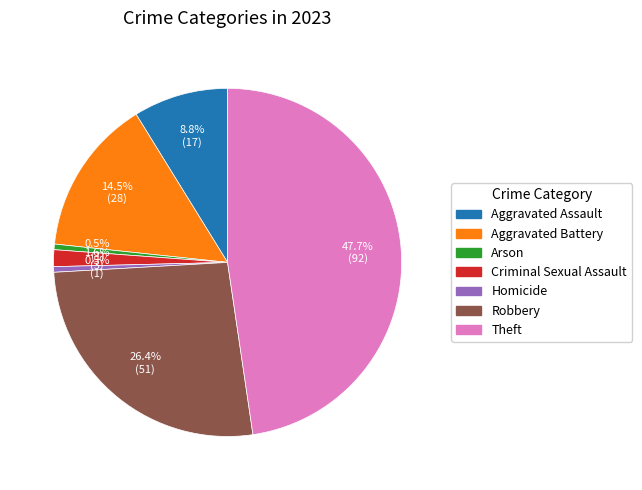

Count the number of slices in the pie.

7